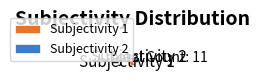

Rank the categories by value from lowest to highest.

Subjectivity 2, Subjectivity 1